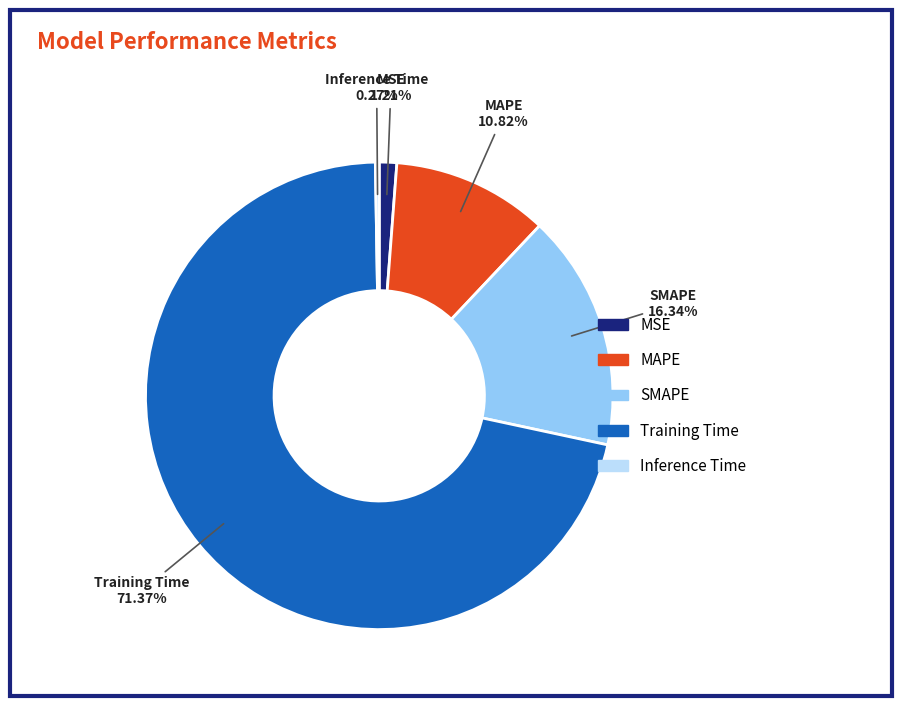

Between Training Time and MAPE, which is larger?

Training Time